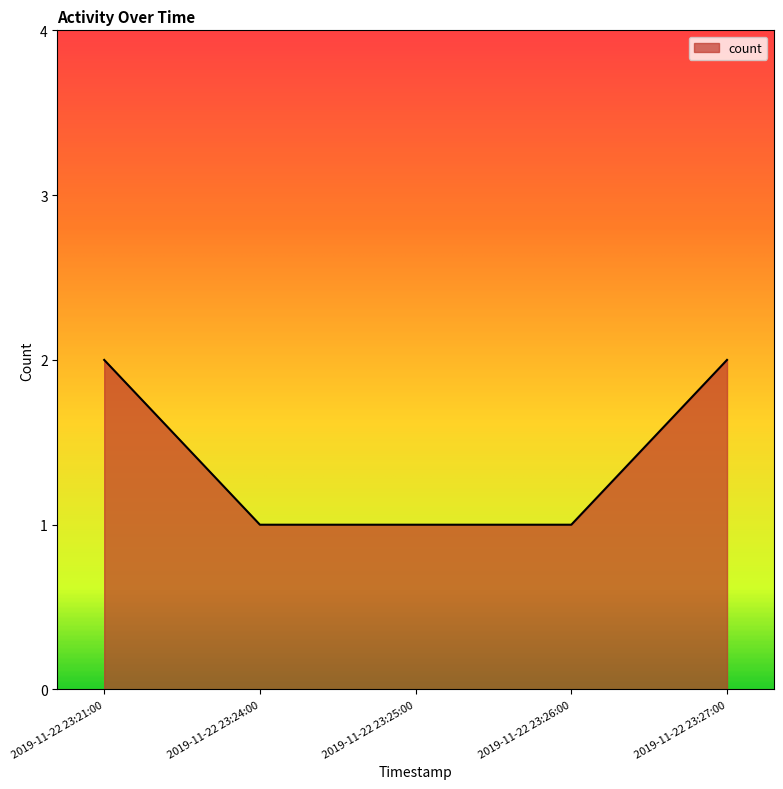

True or false: there are more than 2 points higher than both neighbors.

False